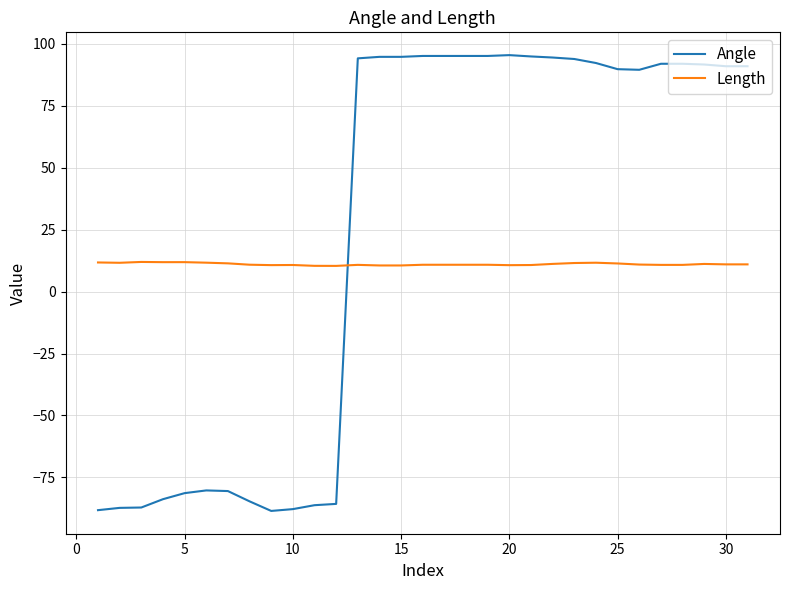

Which series has the largest range (max minus min)?

Angle